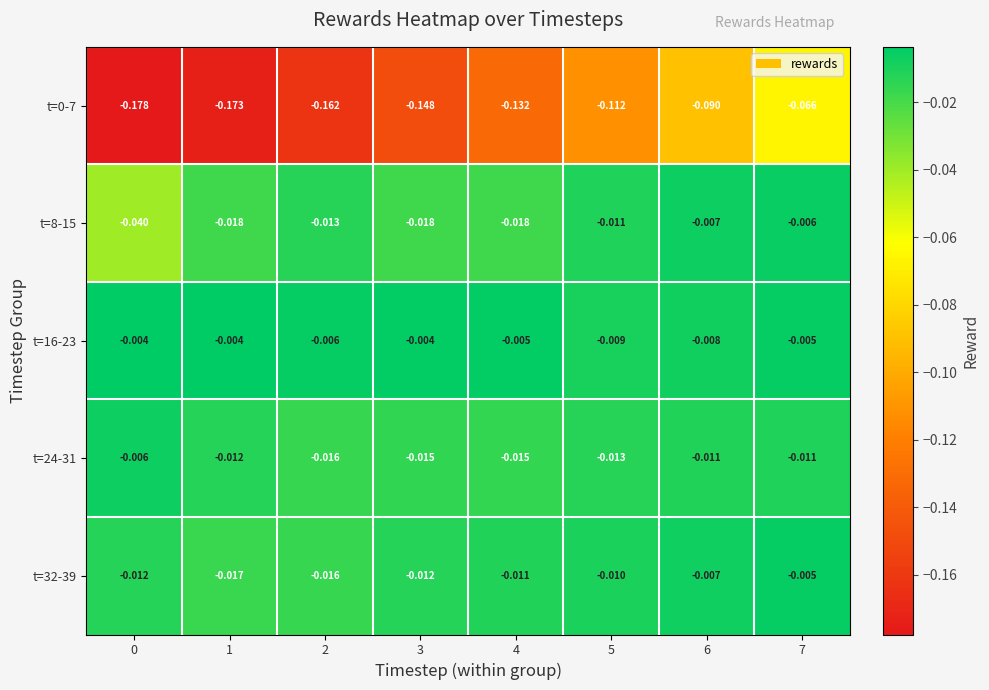

Is the value of t=0-7 at 1 greater than the value of t=8-15 at 5?

No